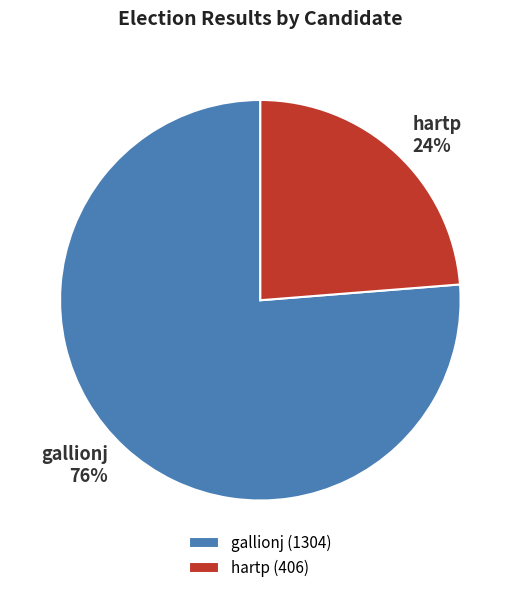

What is the smallest slice in the pie chart?

hartp